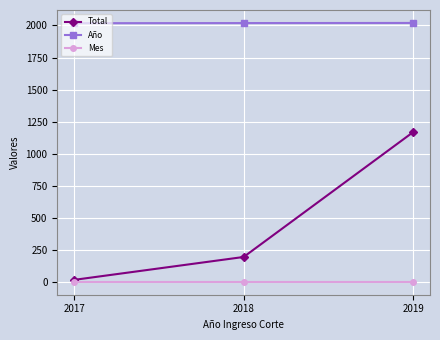

Is this an area chart (filled region under the line)?

No